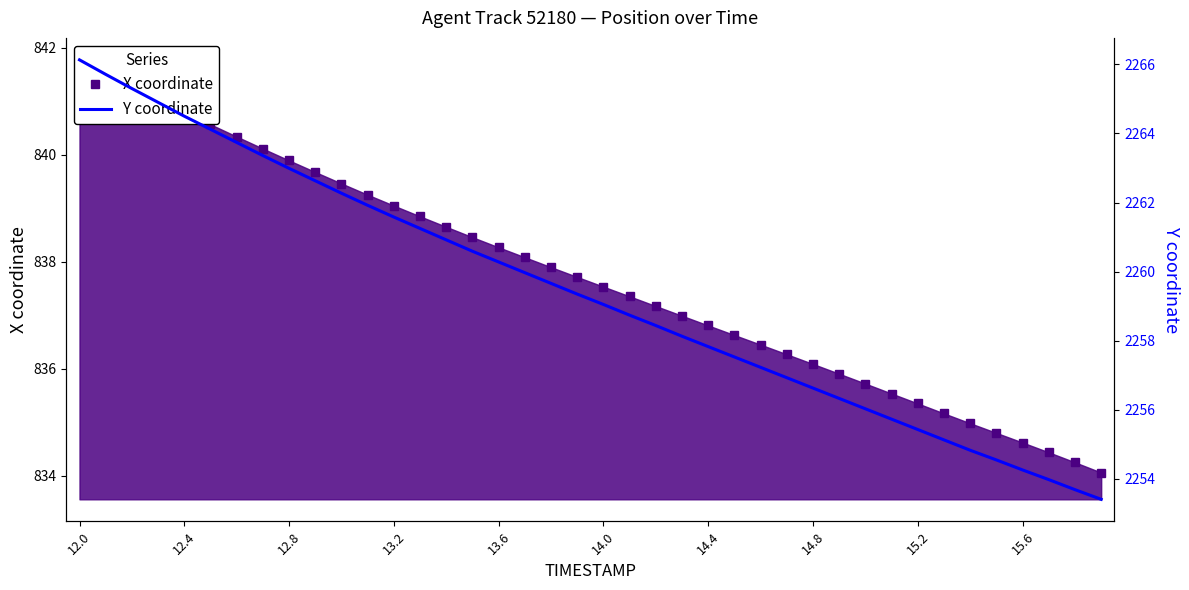

Which has a higher value, 22 or 19?

19